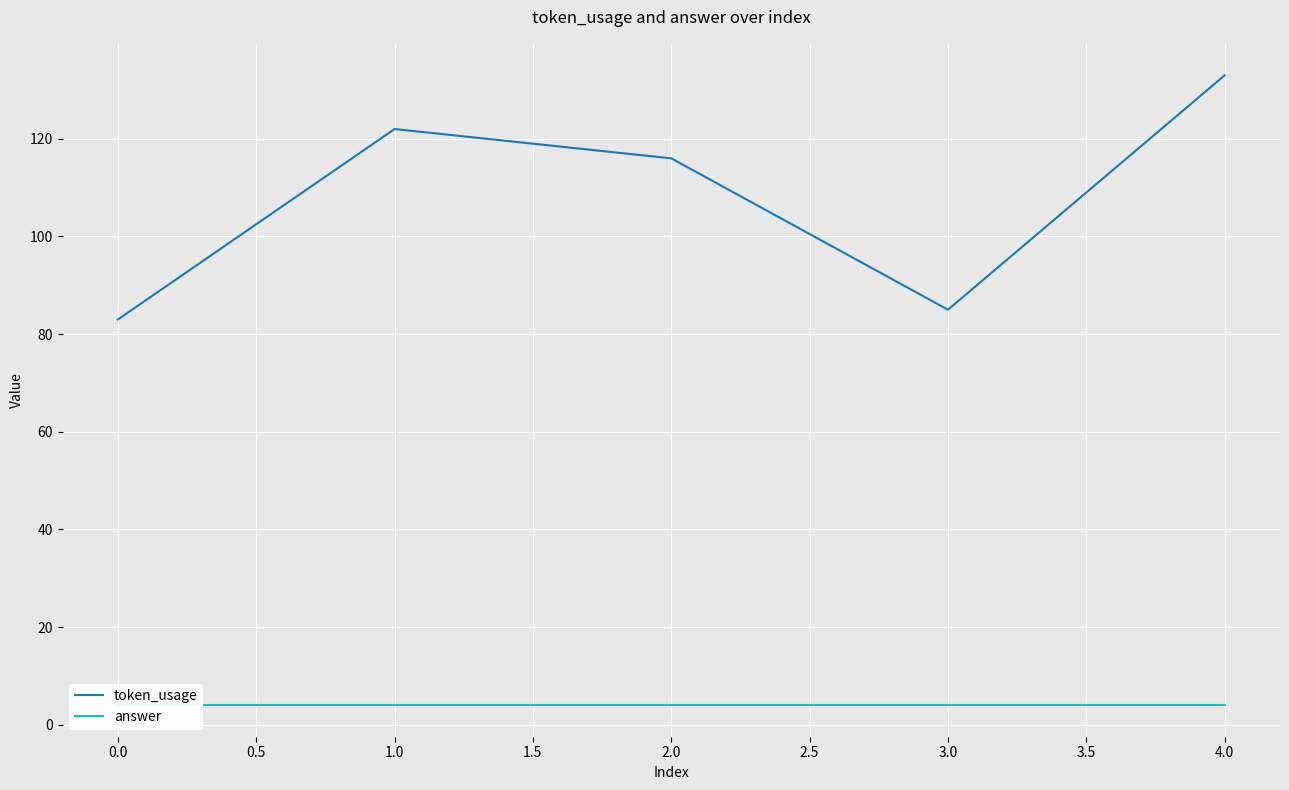

Where is the first local minimum for token_usage?

3.0